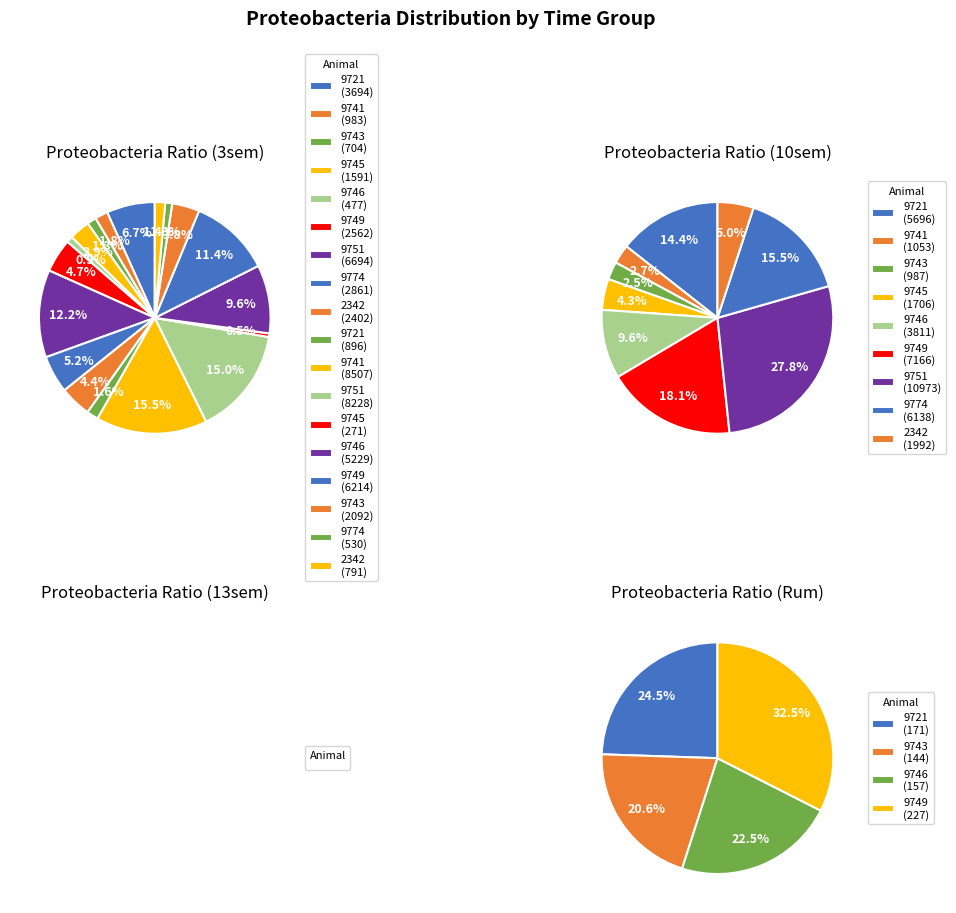

What is the largest slice in the pie chart?

9751T-10sem